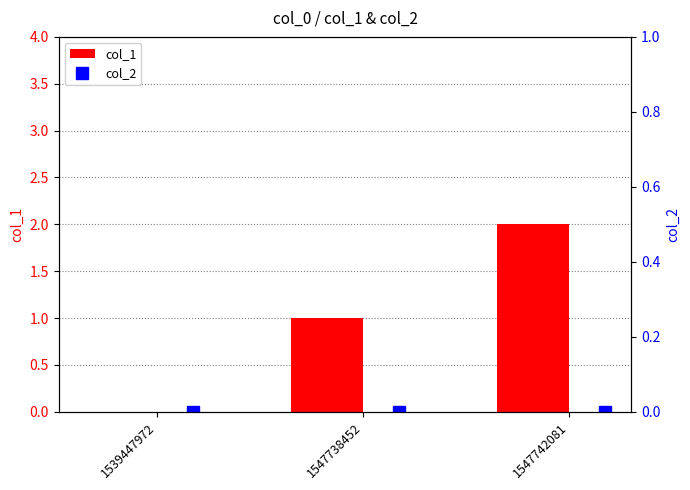

What is the value of the col_1 bar at the 3rd from the left?

2